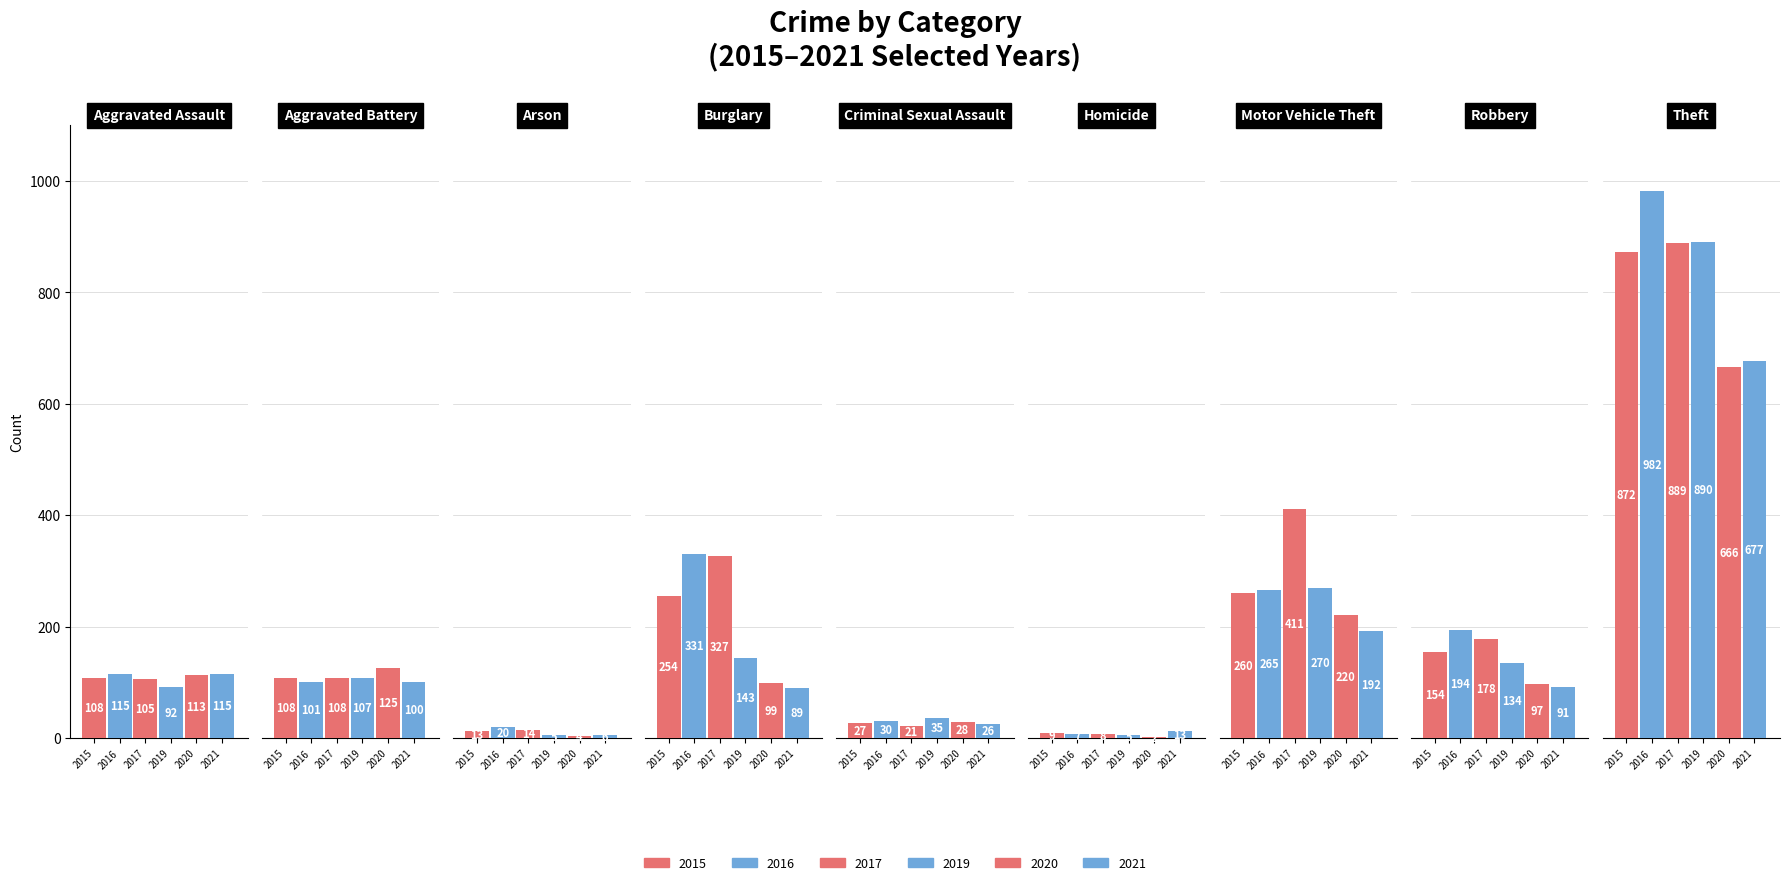

What is the difference between the maximum and minimum values in the 2020 series?

664